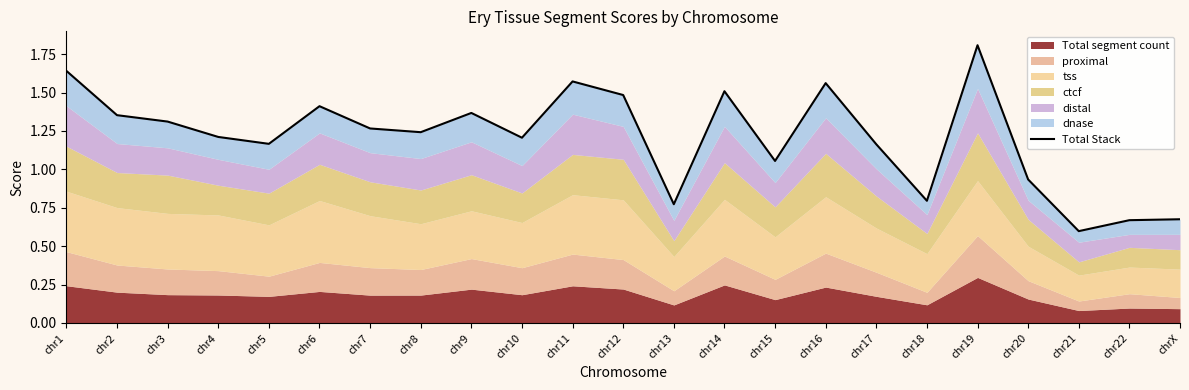

Does the chart display data point markers on the line(s)?

No